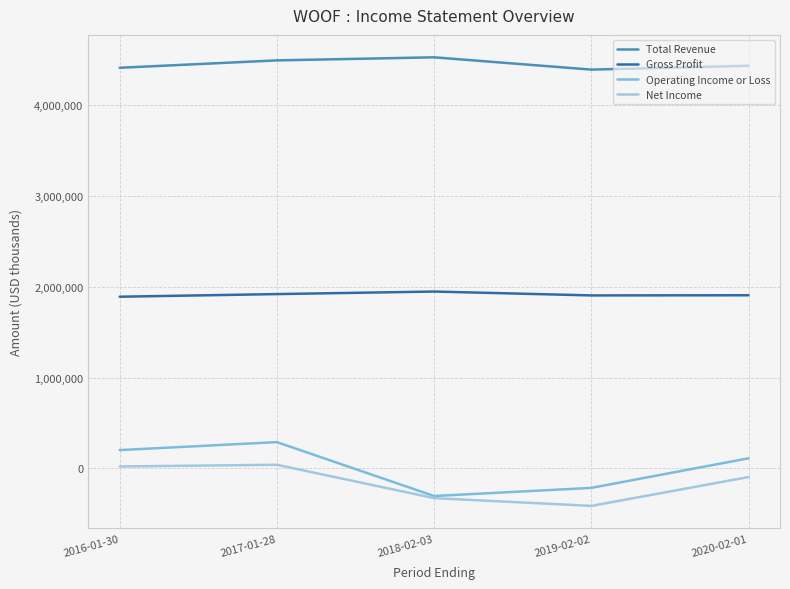

How many values in Net Income are above zero?

2